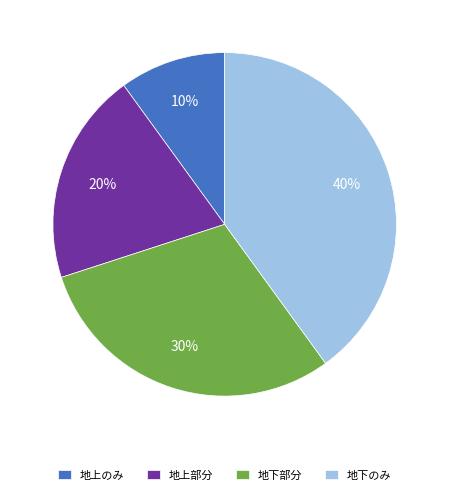

To the nearest percent, what is the average slice percentage?

25%